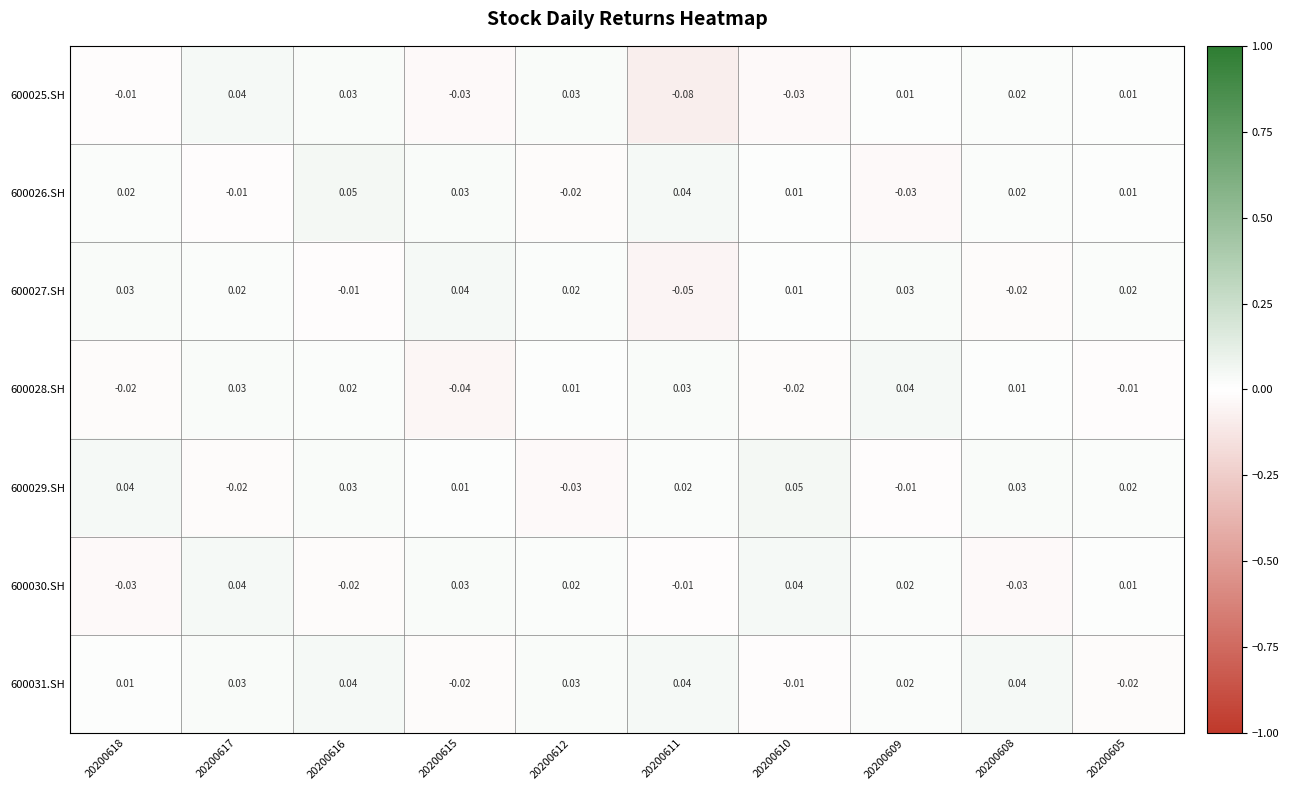

Reading right to left, extract all data points from this chart.

600025.SH: 20200605=0.0	20200608=0.0	20200609=0.0	20200610=-0.0	20200611=-0.1	20200612=0.0	20200615=-0.0	20200616=0.0	20200617=0.0	20200618=-0.0
600026.SH: 20200605=0.0	20200608=0.0	20200609=-0.0	20200610=0.0	20200611=0.0	20200612=-0.0	20200615=0.0	20200616=0.1	20200617=-0.0	20200618=0.0
600027.SH: 20200605=0.0	20200608=-0.0	20200609=0.0	20200610=0.0	20200611=-0.1	20200612=0.0	20200615=0.0	20200616=-0.0	20200617=0.0	20200618=0.0
600028.SH: 20200605=-0.0	20200608=0.0	20200609=0.0	20200610=-0.0	20200611=0.0	20200612=0.0	20200615=-0.0	20200616=0.0	20200617=0.0	20200618=-0.0
600029.SH: 20200605=0.0	20200608=0.0	20200609=-0.0	20200610=0.1	20200611=0.0	20200612=-0.0	20200615=0.0	20200616=0.0	20200617=-0.0	20200618=0.0
600030.SH: 20200605=0.0	20200608=-0.0	20200609=0.0	20200610=0.0	20200611=-0.0	20200612=0.0	20200615=0.0	20200616=-0.0	20200617=0.0	20200618=-0.0
600031.SH: 20200605=-0.0	20200608=0.0	20200609=0.0	20200610=-0.0	20200611=0.0	20200612=0.0	20200615=-0.0	20200616=0.0	20200617=0.0	20200618=0.0